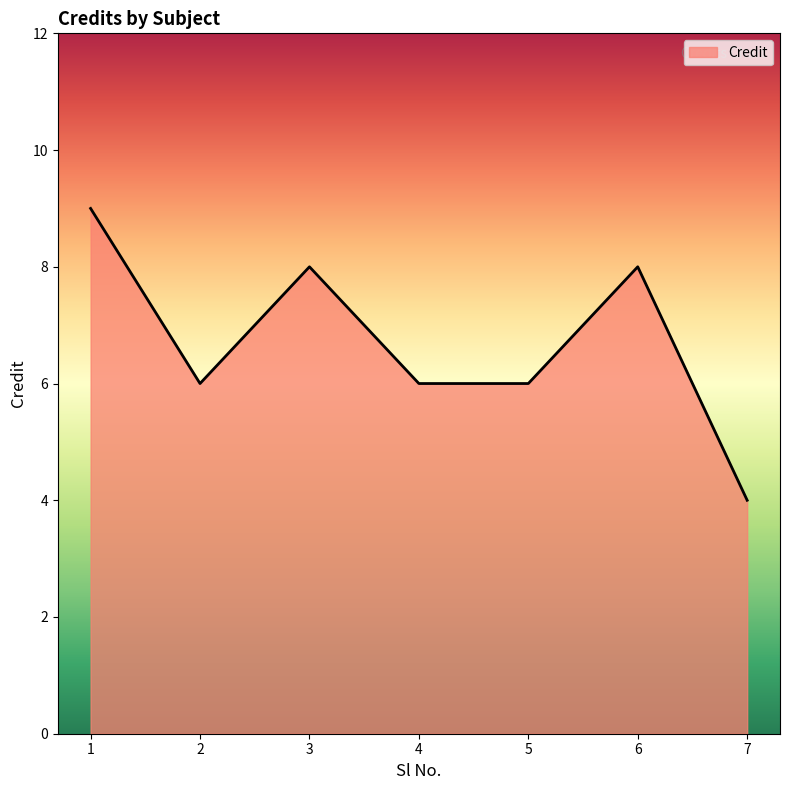

How many distinct data groups are displayed?

1